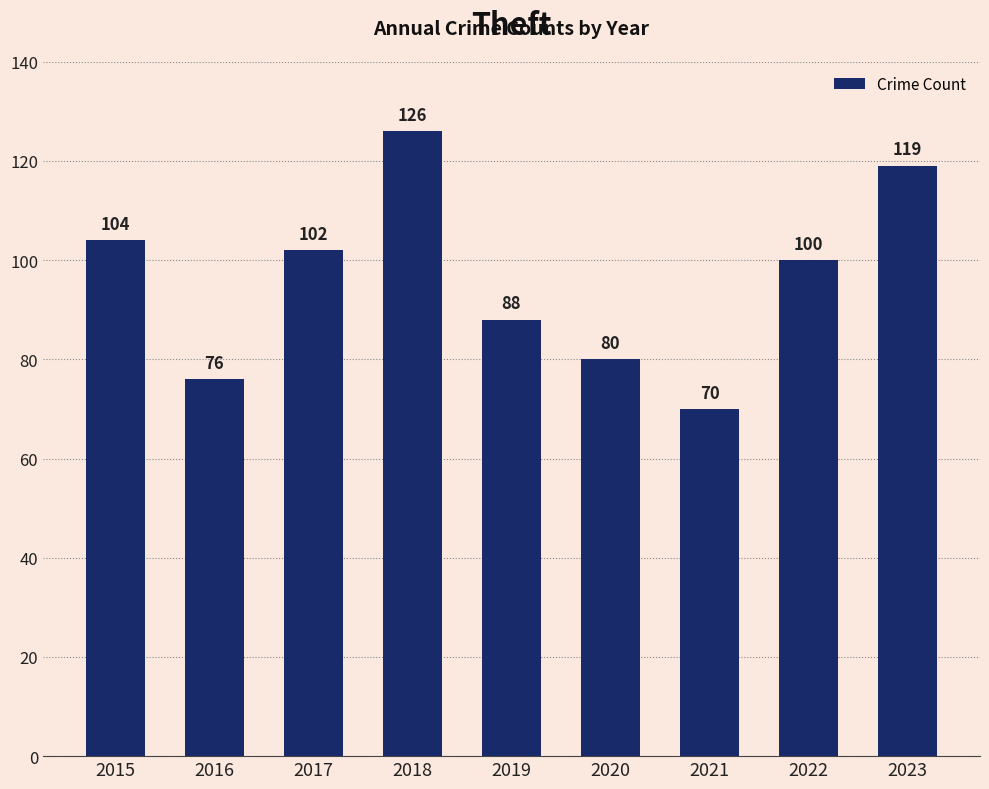

What is the minimum value shown in the chart?

70